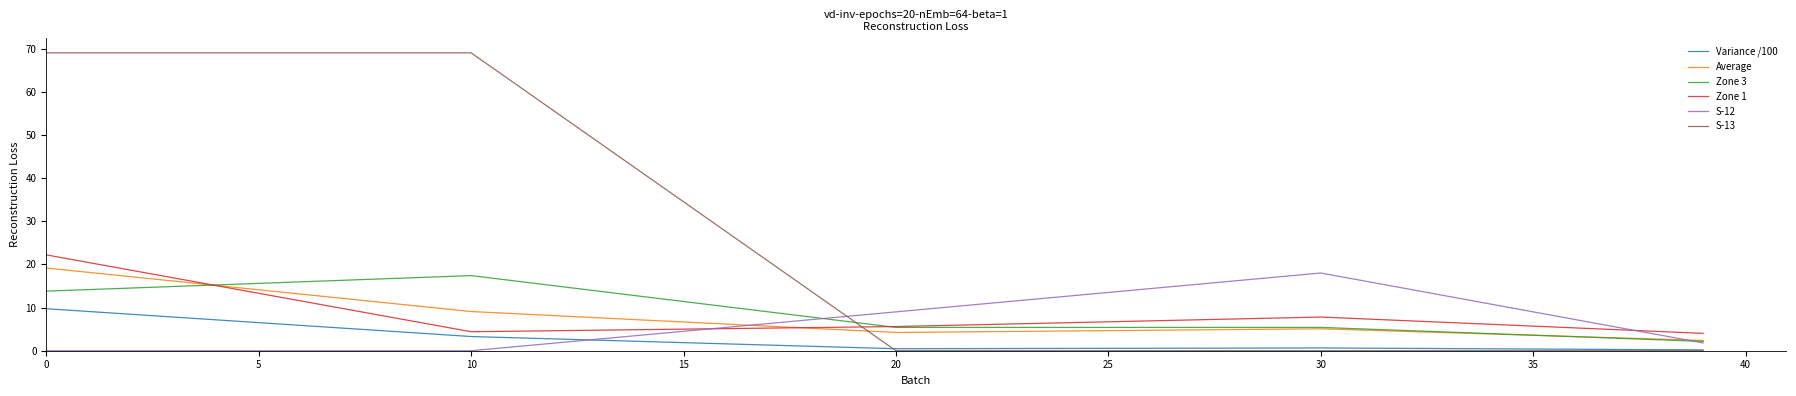

True or false: S-12 and Average cross at least once.

True